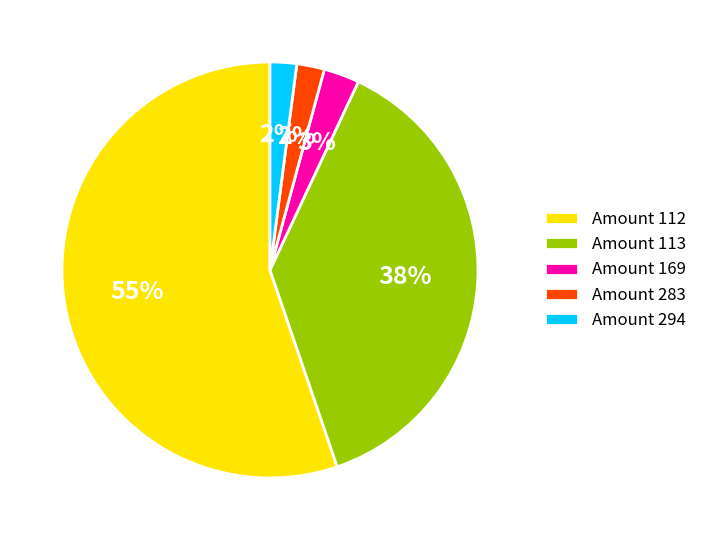

What percentage is the Amount 169 slice, to the nearest percent?

3%